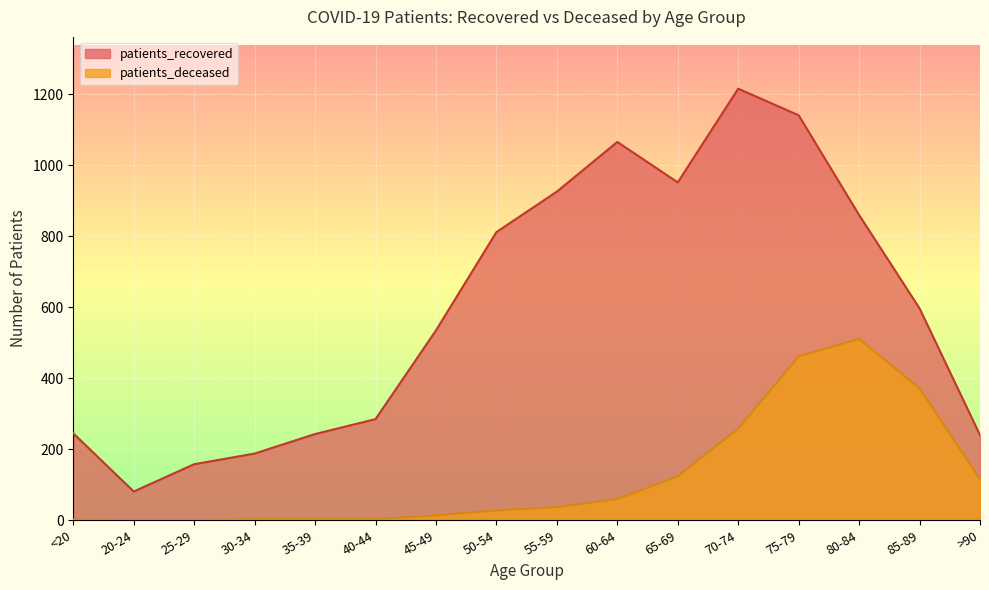

What is the difference between the patients_deceased values at 50-54 and 65-69?

96